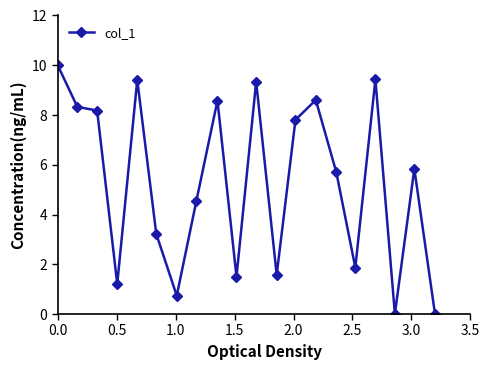

What is the greatest value displayed?

10.0